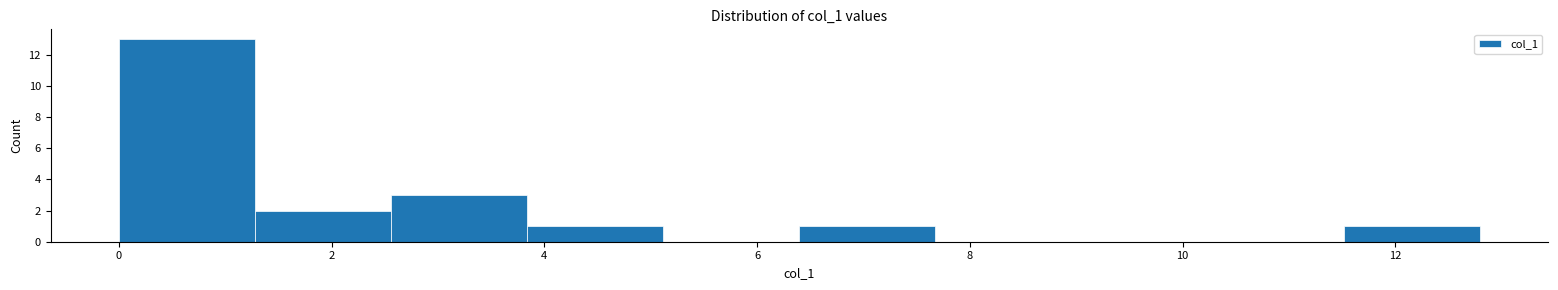

How tall is the bar that spans 11.6 to 12.8 on the x-axis? Neither the bar edges nor the heights are printed on the chart, so give them approximately, as read against the axes.

1